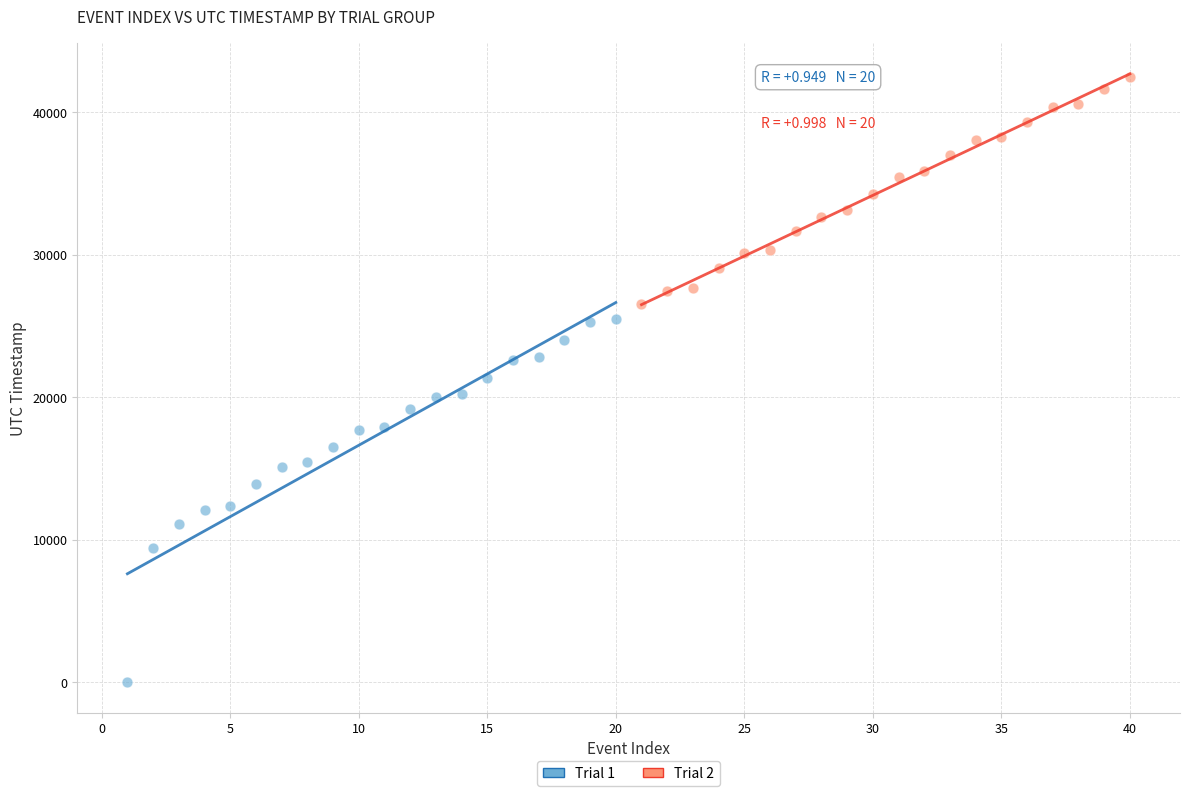

What are all the series names shown in the legend?

Trial 1, Trial 2